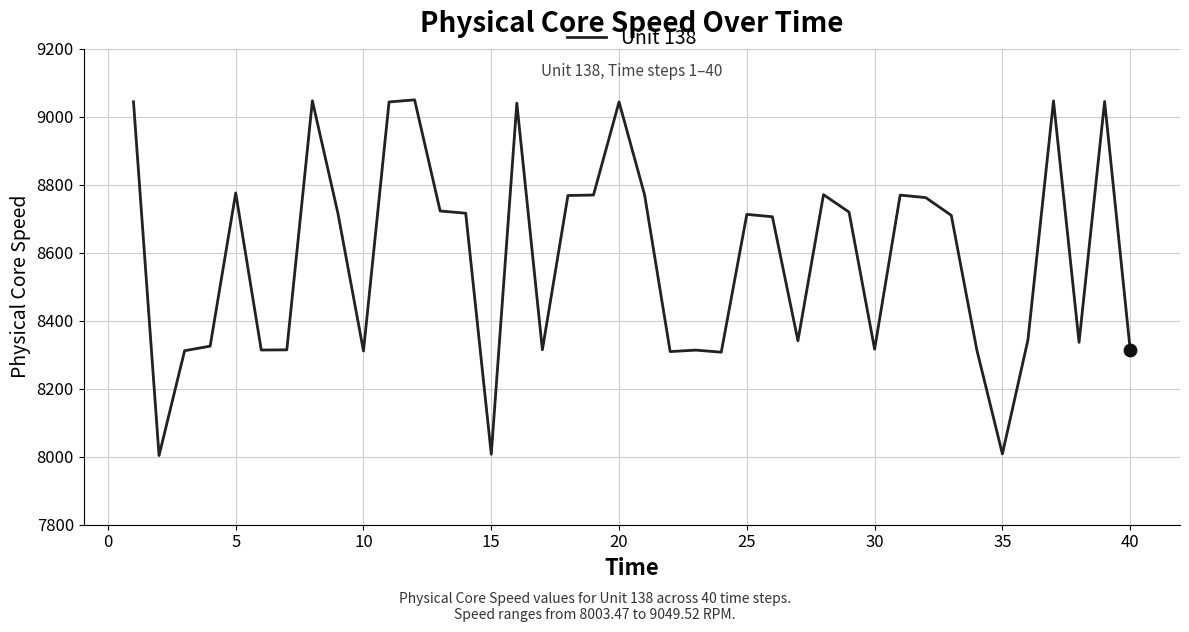

What is the minimum value shown in the chart?

8003.5